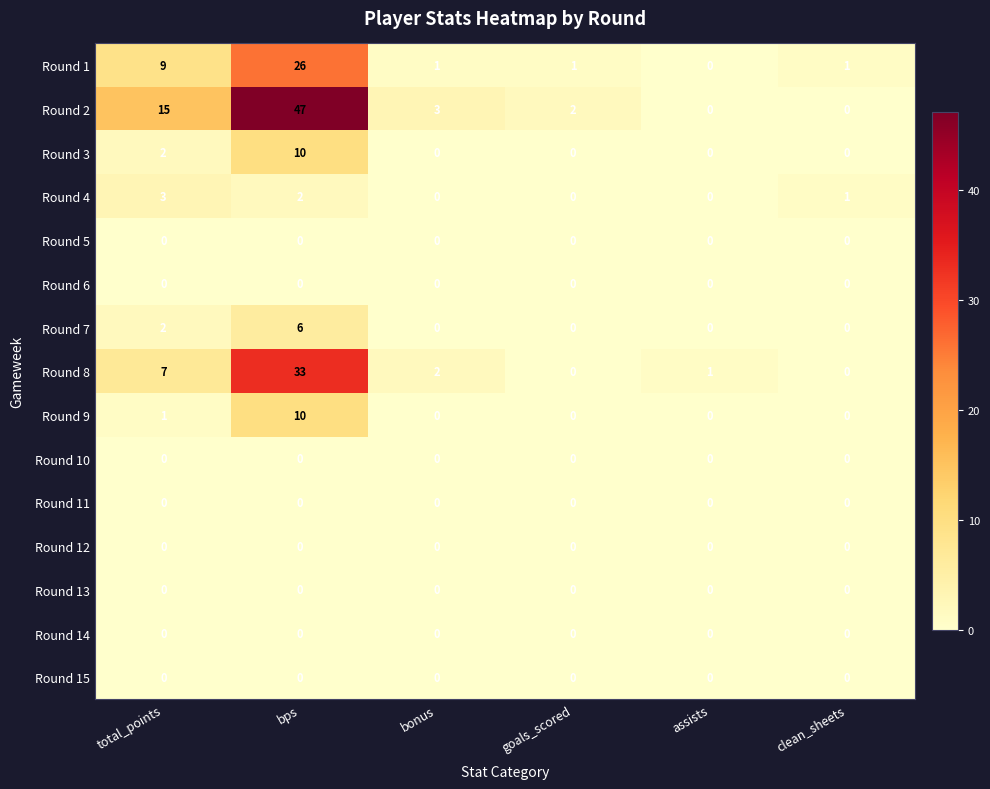

The value of Round 8 at bps is 55. True or false?

False